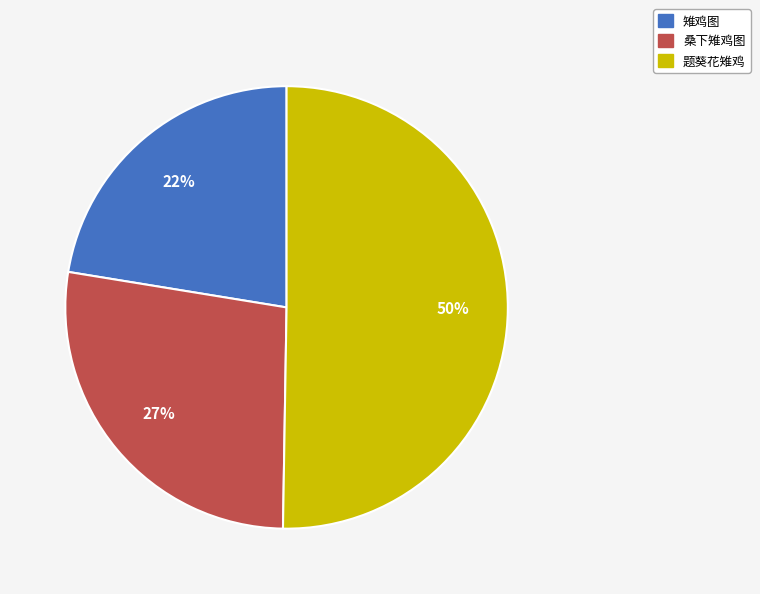

The 题葵花雉鸡 slice represents 38% of the pie. True or false?

False